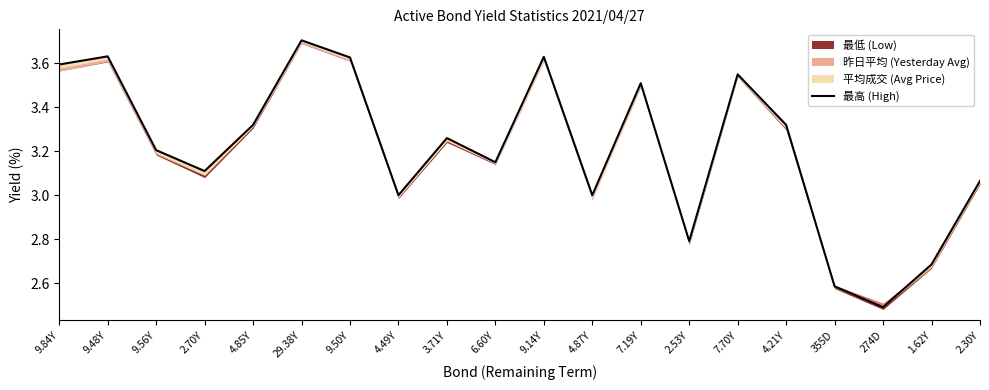

Between 9.48Y and 6.60Y, which is larger?

9.48Y